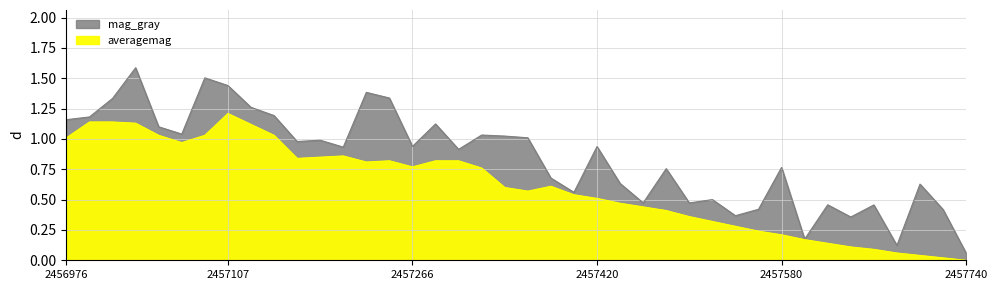

True or false: the data shows 0.8 at 13.

True